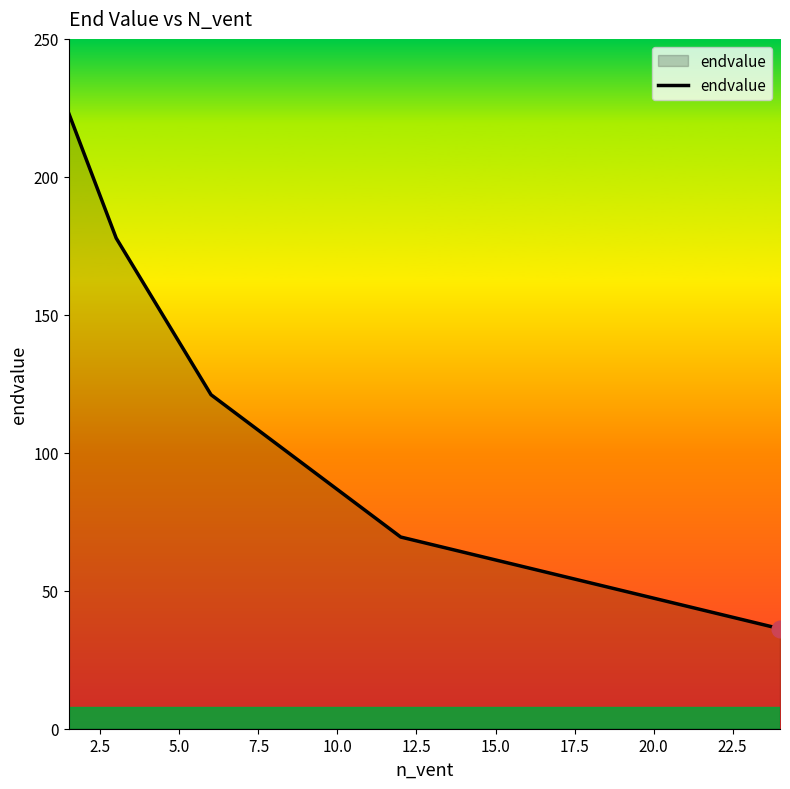

True or false: the data has more than 2 interior local peaks.

False